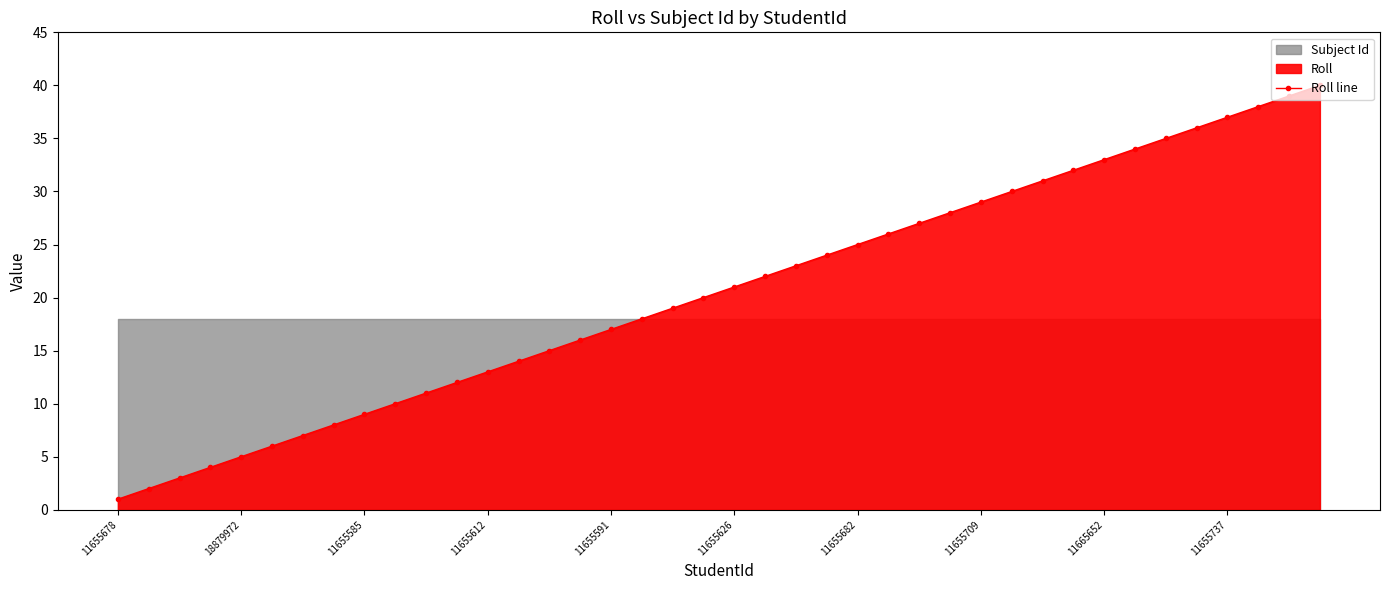

How many values are below 21?

20